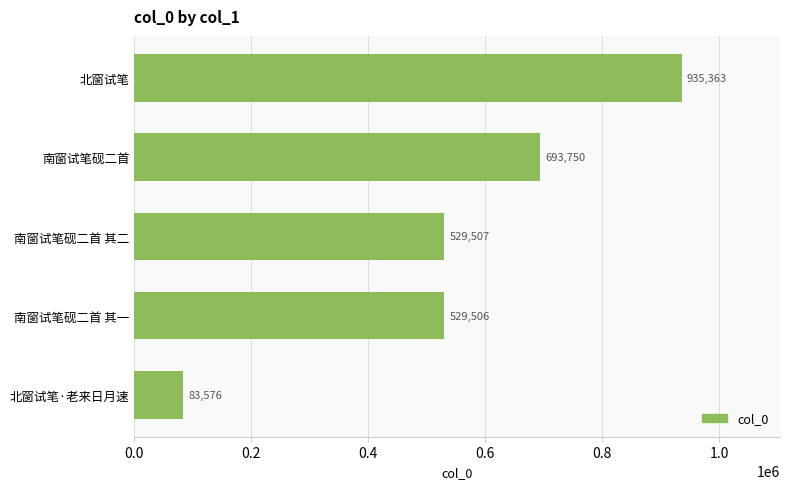

Are the bars horizontal?

Yes